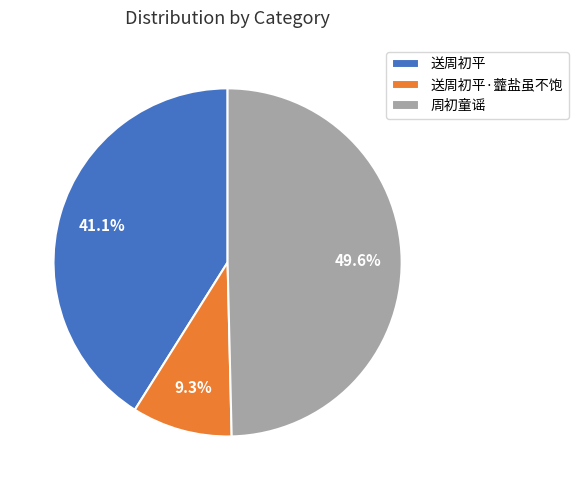

To the nearest percent, what percentage of the pie is 周初童谣?

50%